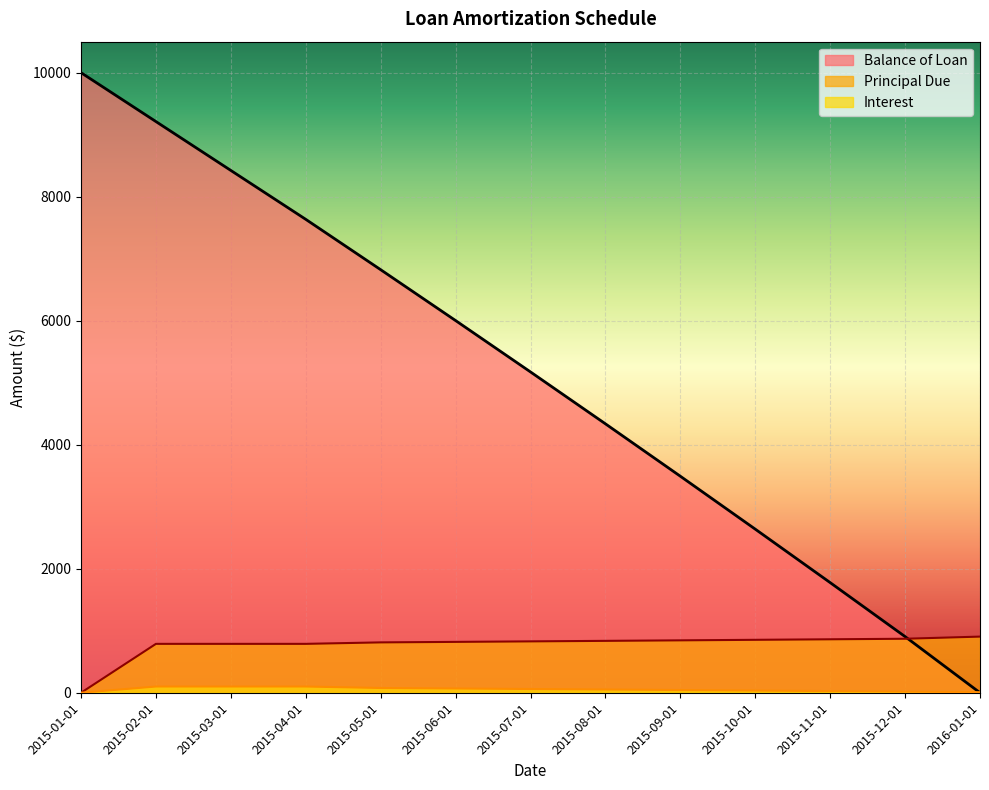

How many values in Principal Due are above zero?

12